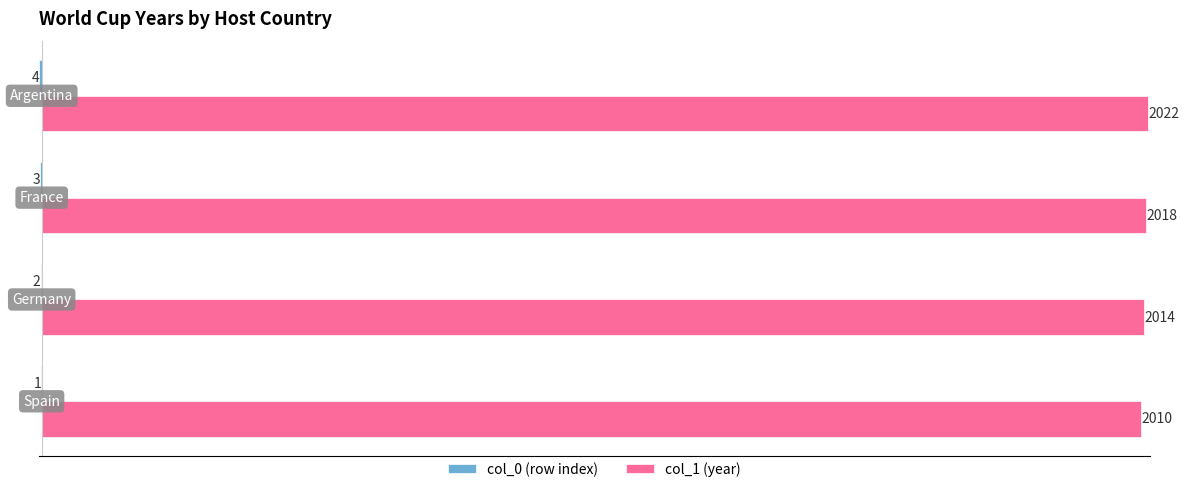

What is the maximum value shown in the chart?

2022